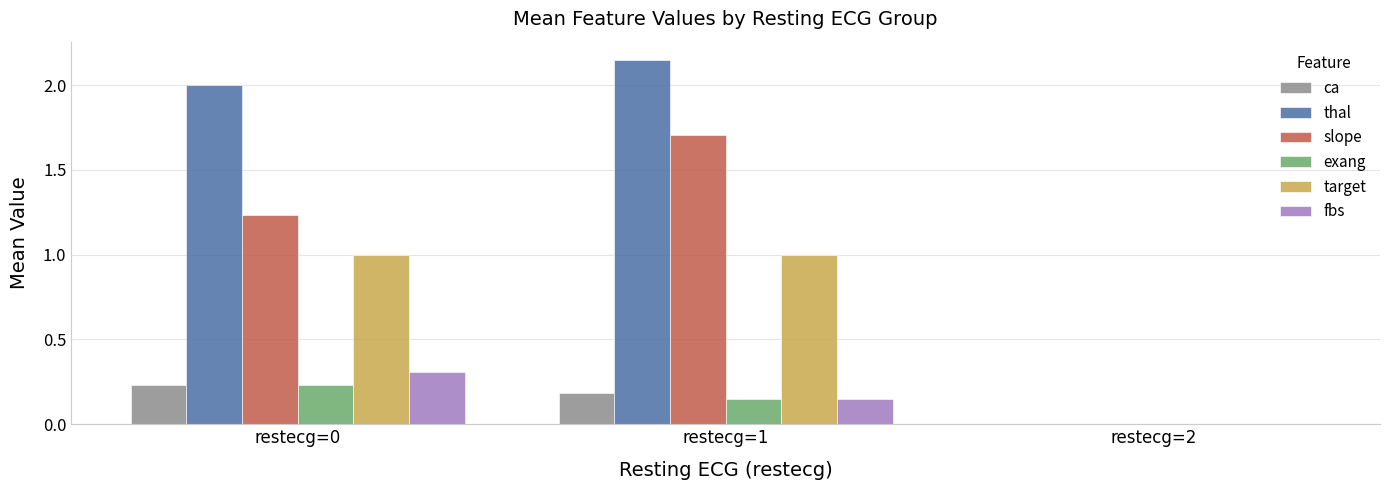

What are all the series names shown in the legend?

ca, thal, slope, exang, target, fbs